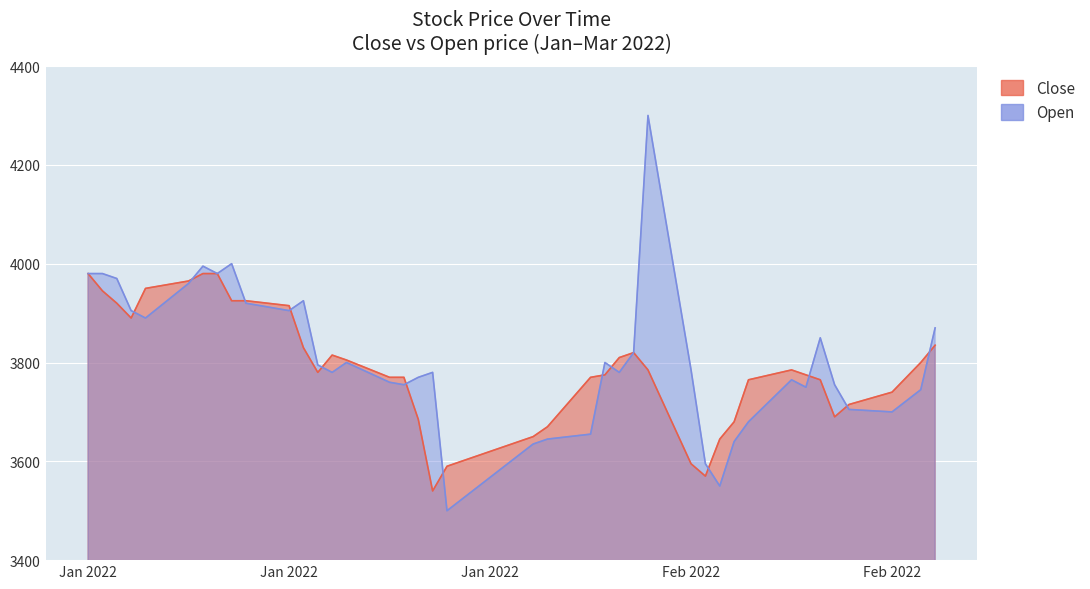

What is the difference between the maximum and second lowest values in the Close series?

410